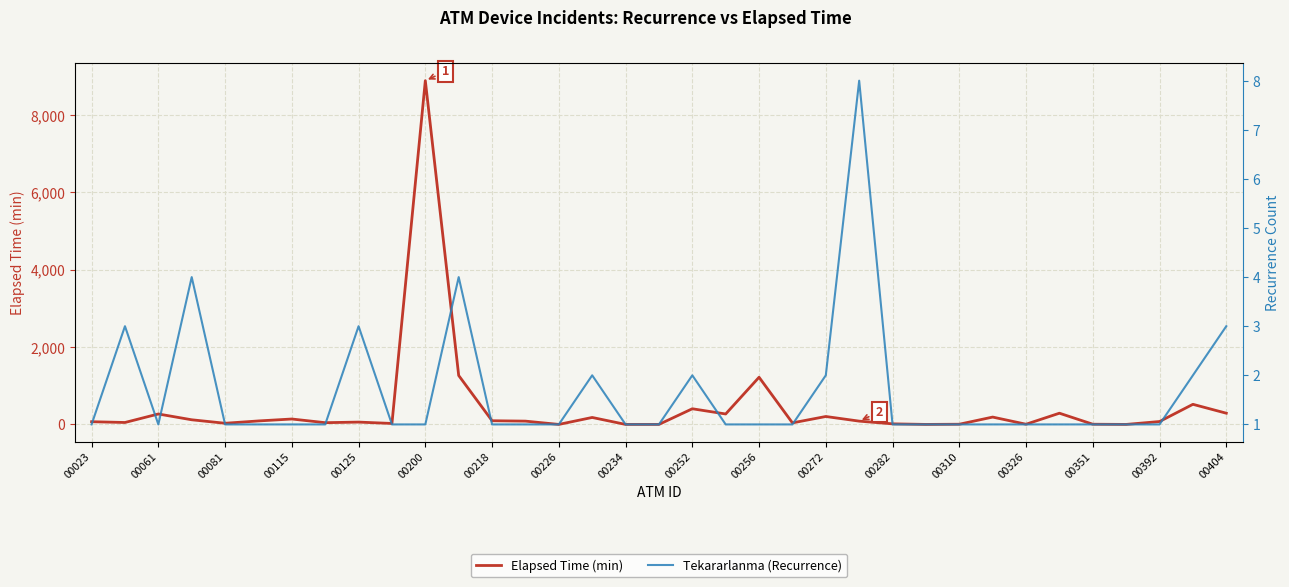

At which category does Elapsed Time (min) reach its first local peak?

00061